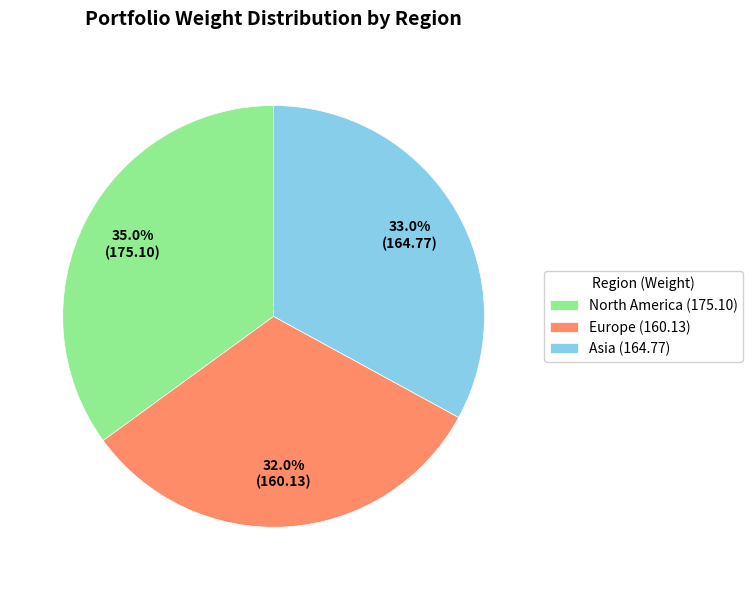

Is the sum of Asia (164.77) and Europe (160.13) greater than half?

Yes